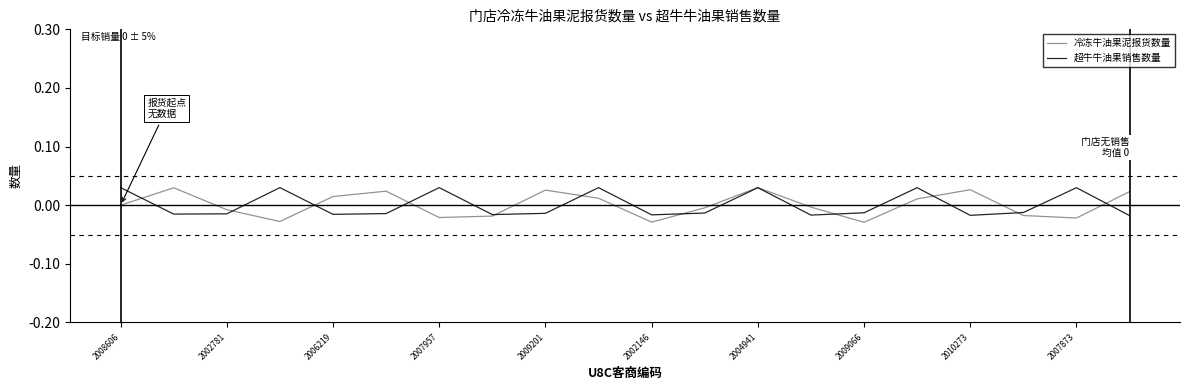

Rank the series at 2007957 from highest to lowest value.

超牛牛油果销售数量, 冷冻牛油果泥报货数量